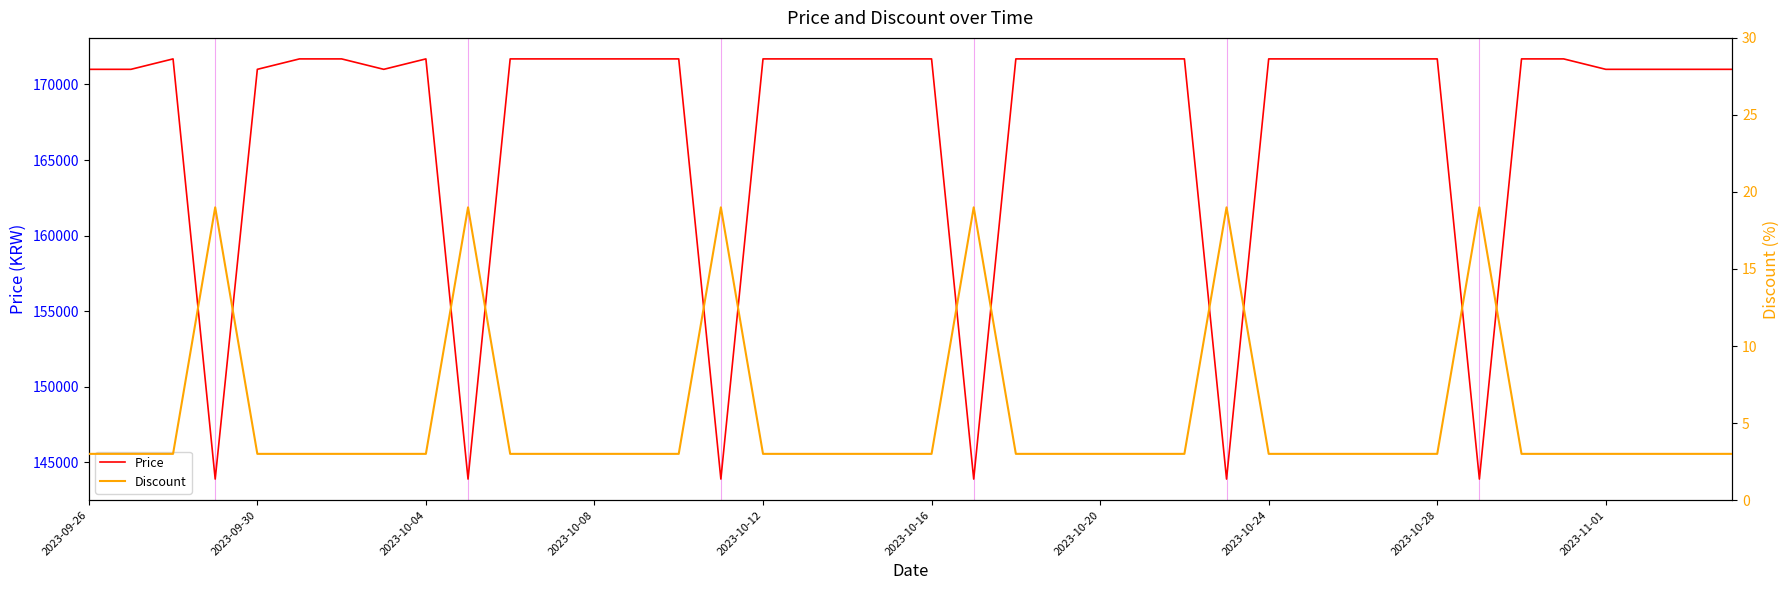

The value of Price at 2023-11-01 is 171000. True or false?

True